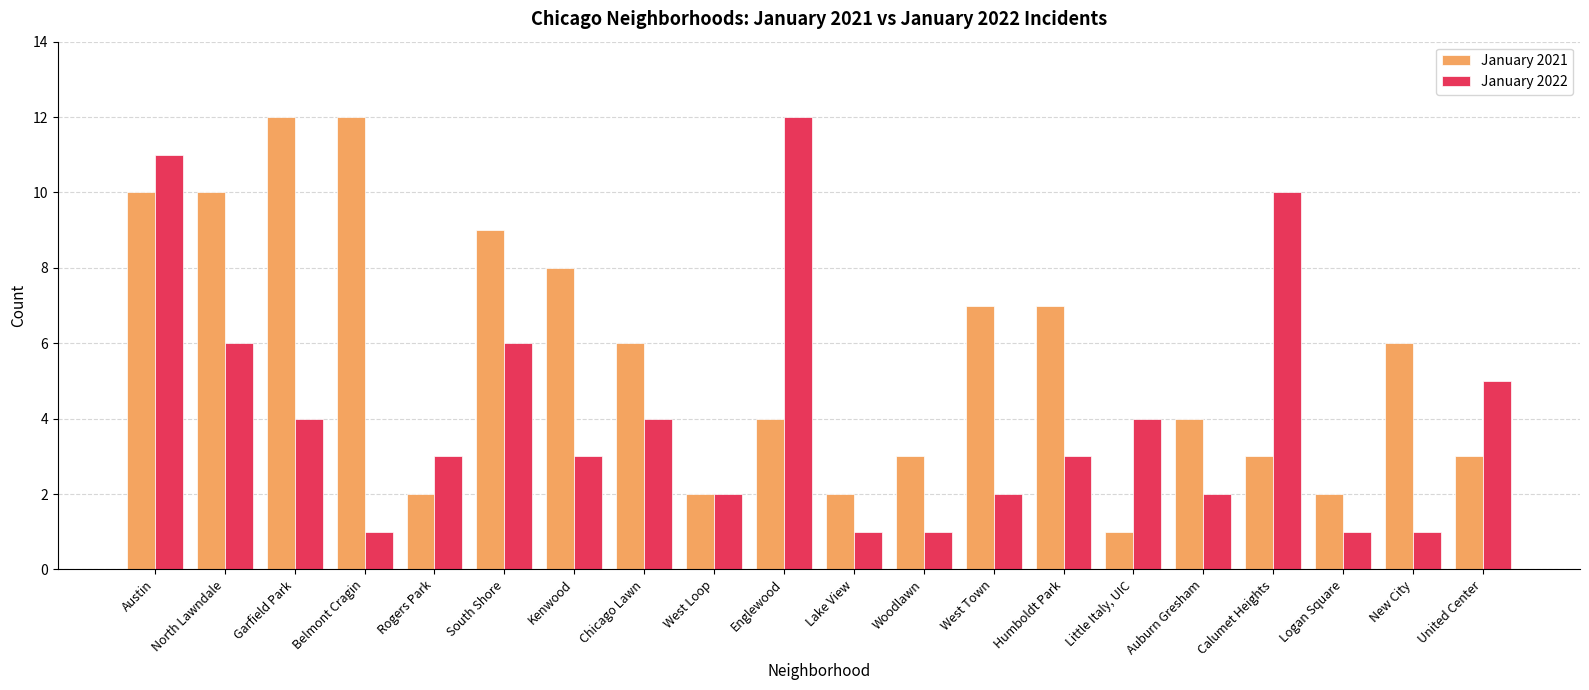

What is the spread (max minus min) of values at South Shore?

3